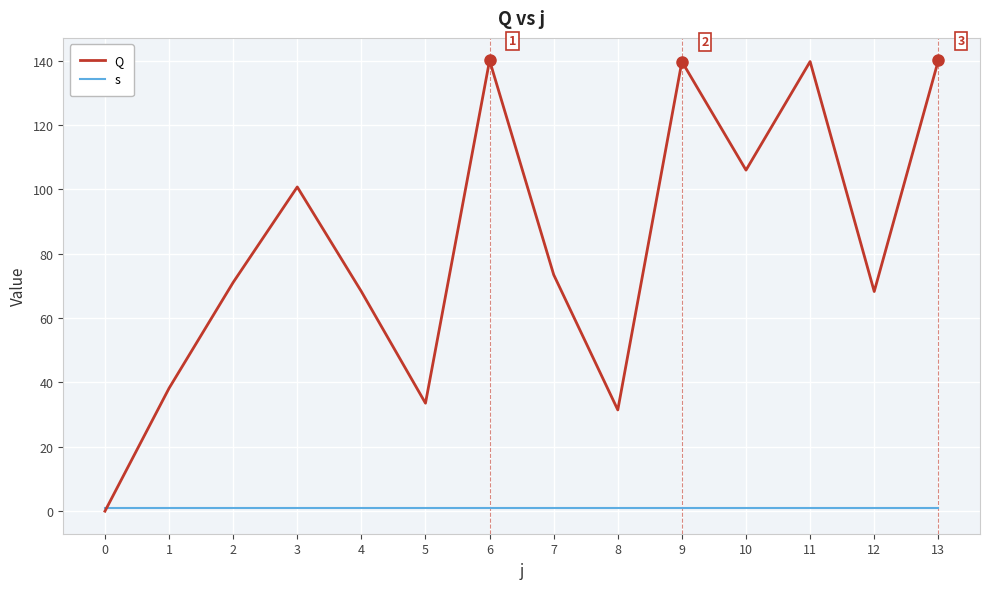

What is the total value across all series at 3?

101.7